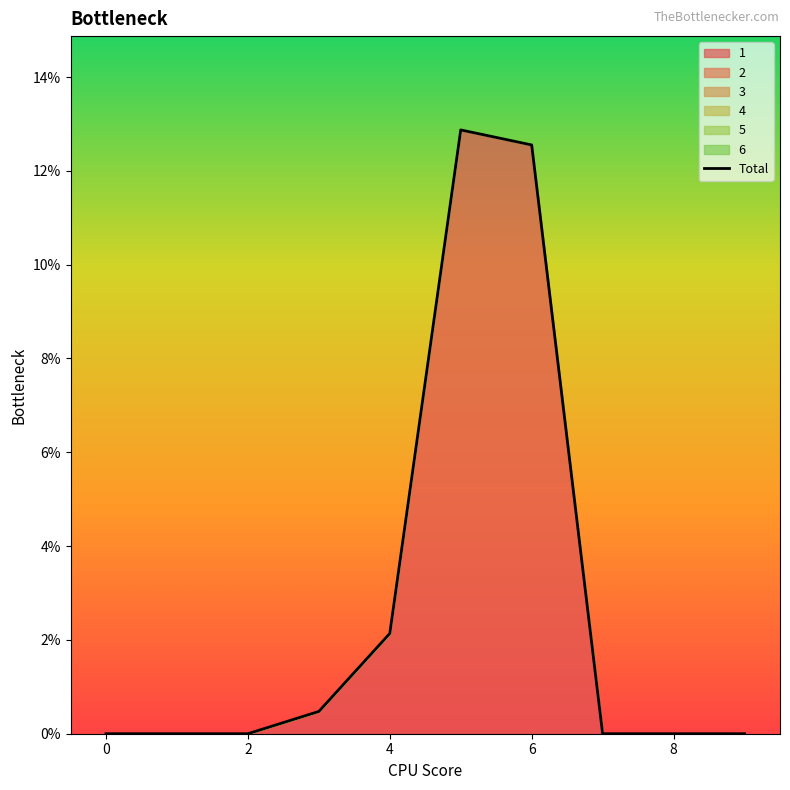

What is the difference between the maximum and minimum values?

12.9